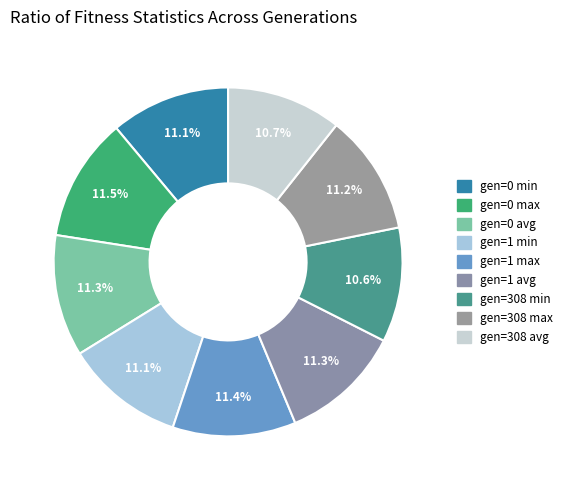

To the nearest percent, what portion does gen=1 avg represent?

11%